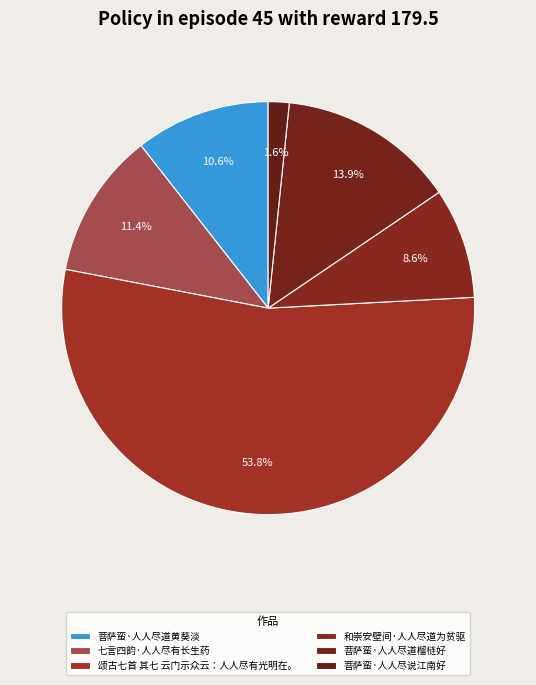

To the nearest percent, what is the difference between the largest and smallest slice percentages?

52%